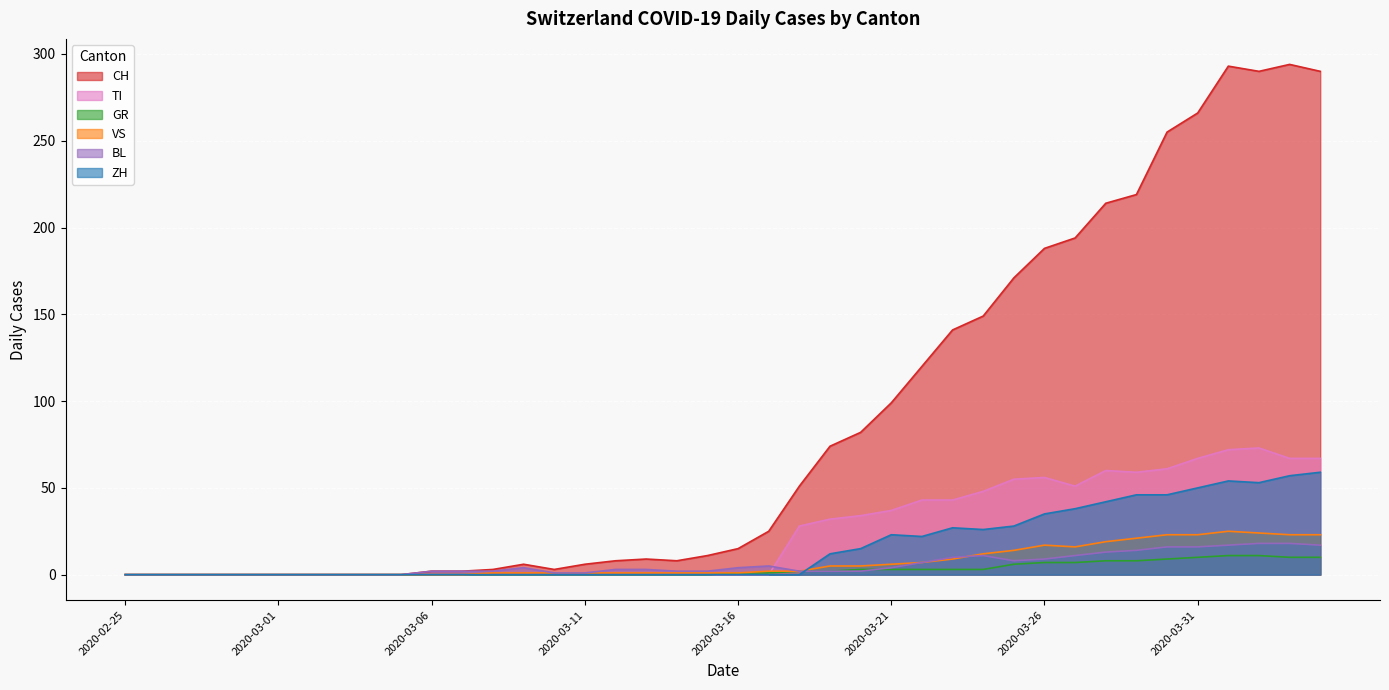

What is the value of the GR point at the 27th from the left?

3